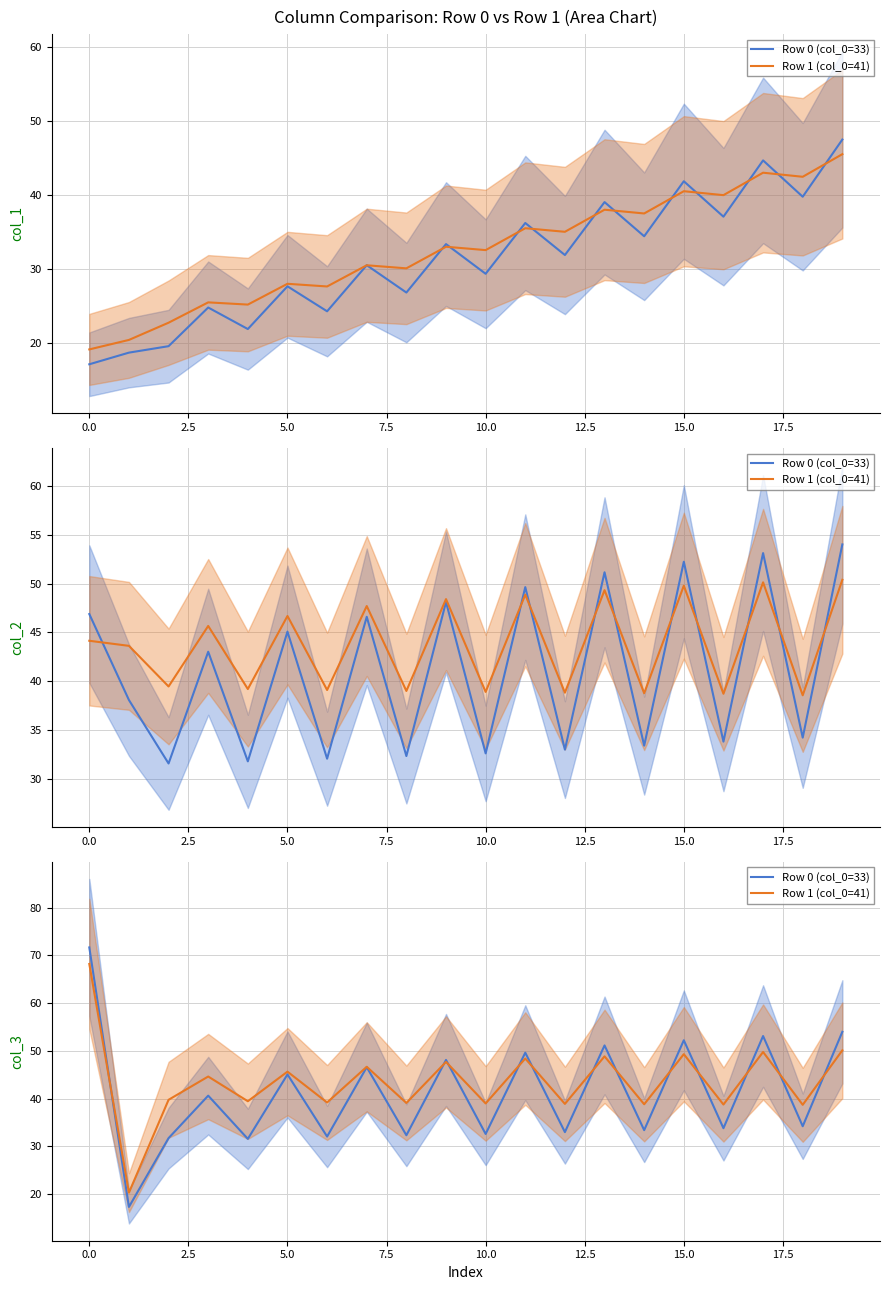

Where is the first local maximum for Row 1 (col_0=41)?

5.0